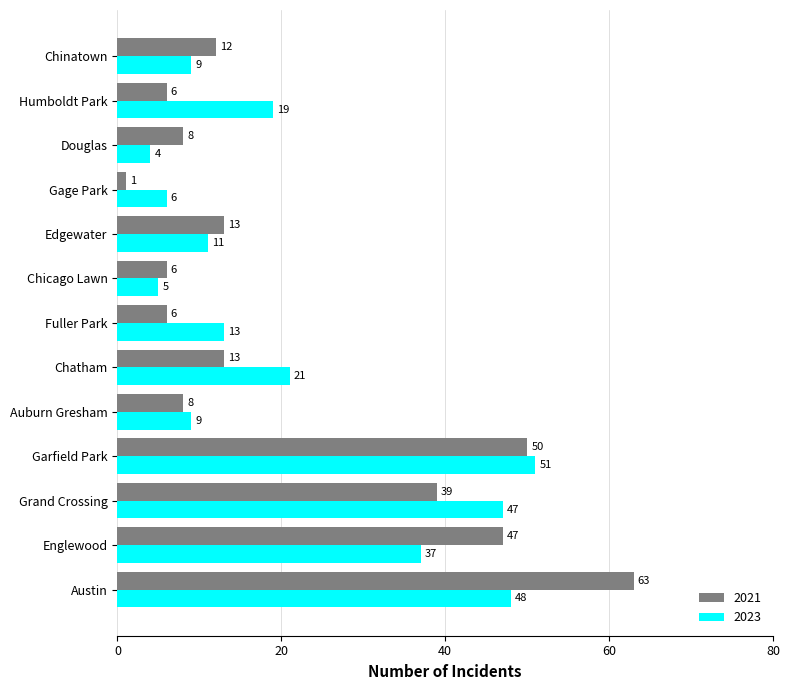

What is the total value across all series at Grand Crossing?

86